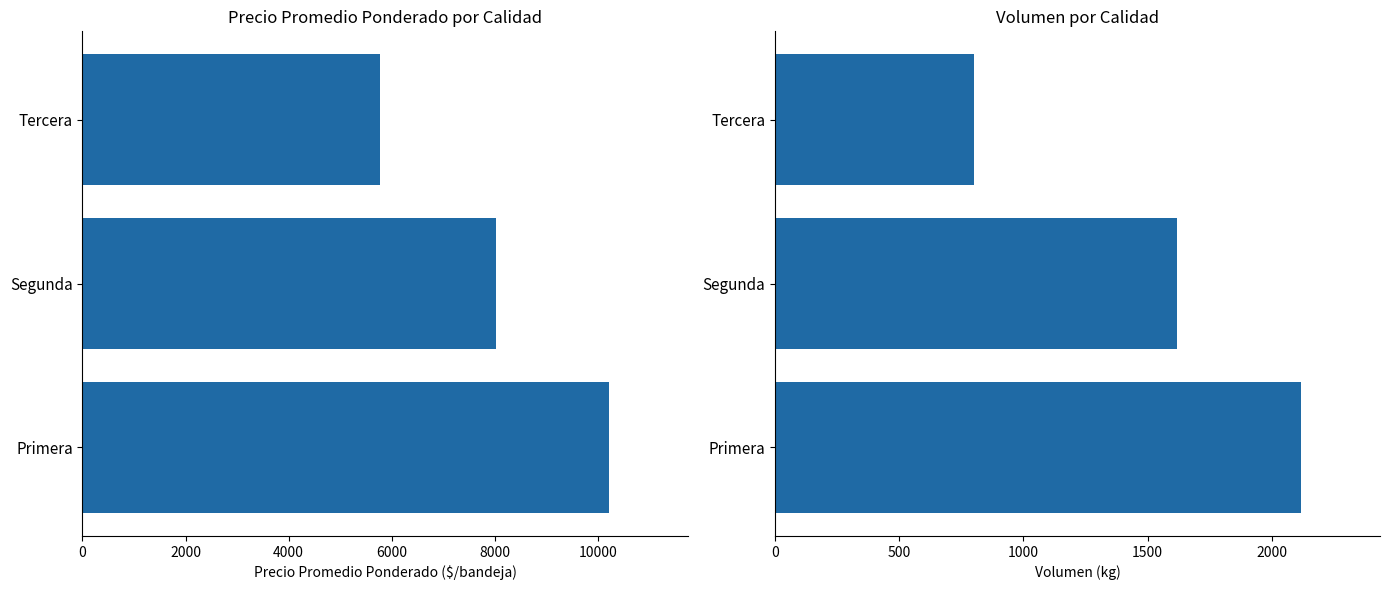

Is the value of Precio promedio ponderado at 4000 greater than the value of Volumen at 0?

Yes